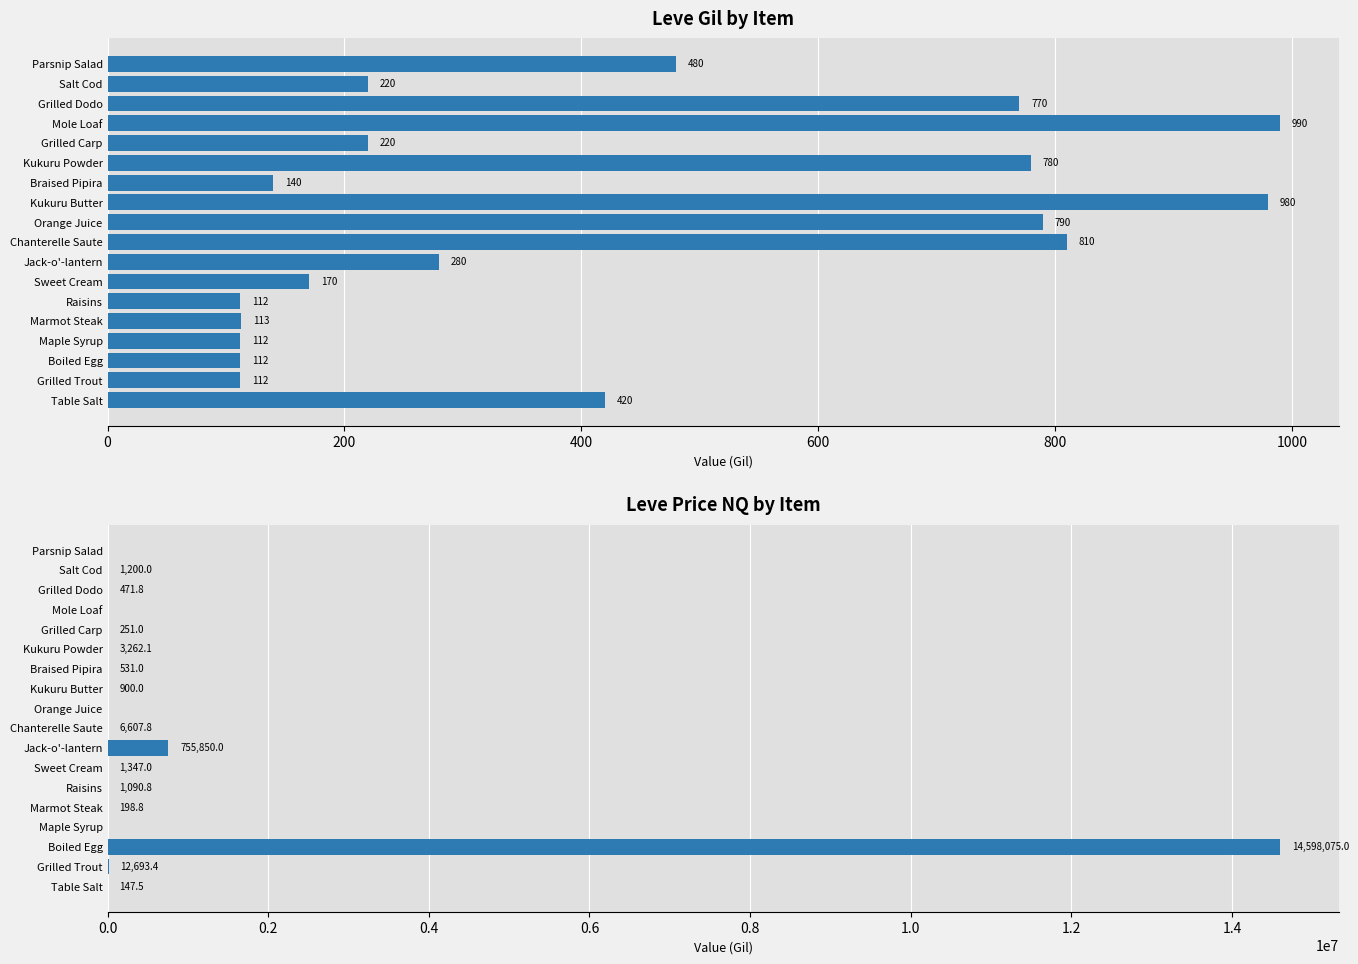

What is the difference between the maximum and minimum values in the LevePriceNQ series?

14598075.0